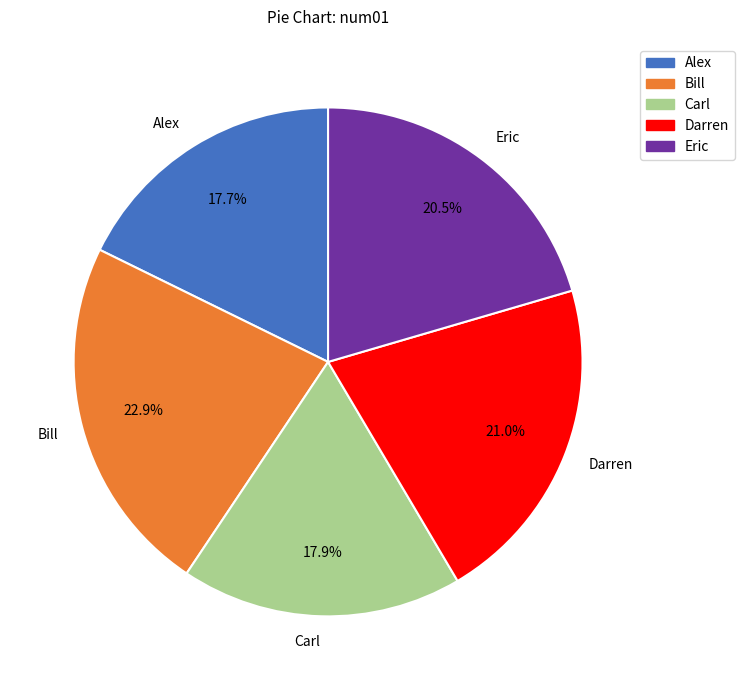

Count the number of slices in the pie.

5